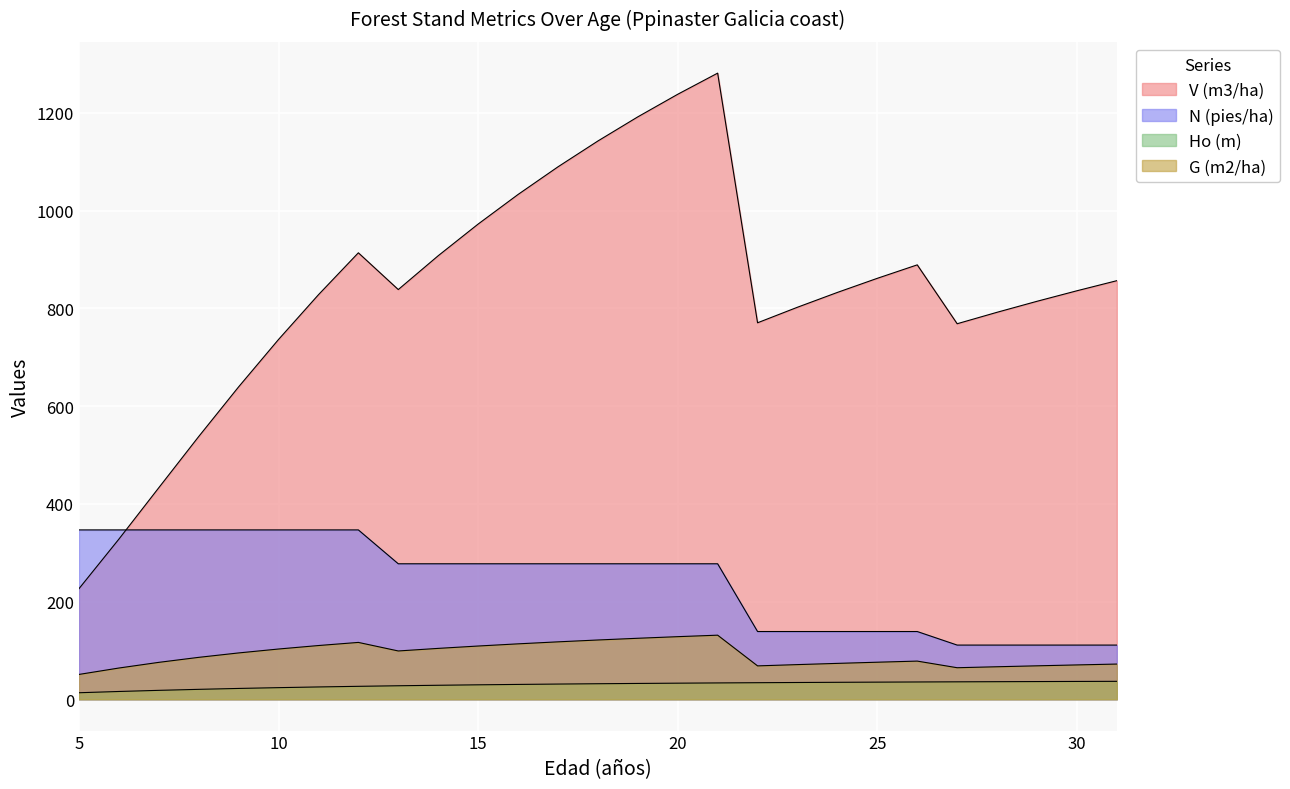

How many lines are shown in the chart?

4